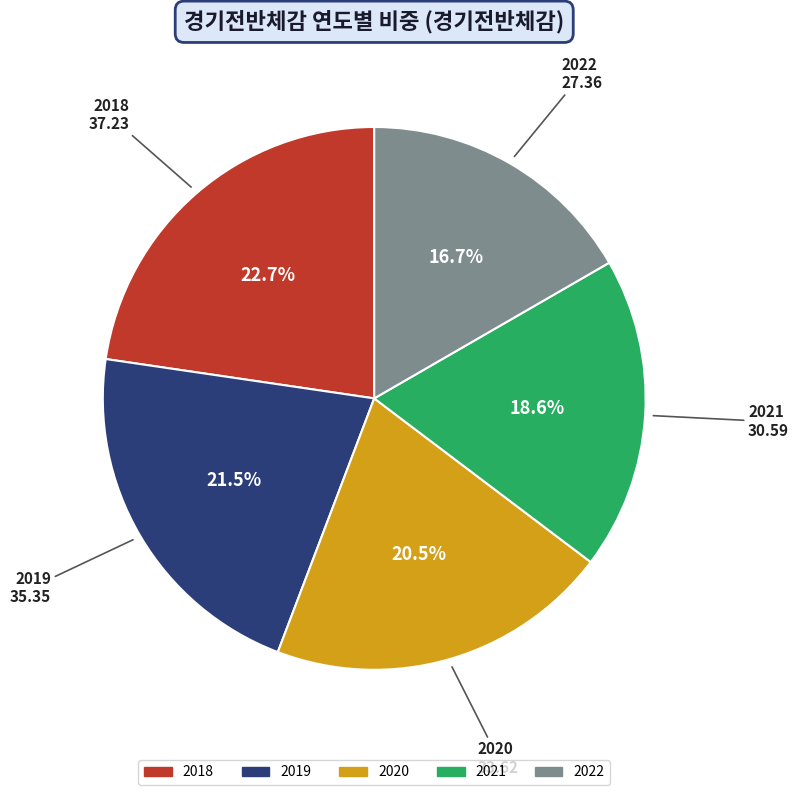

To the nearest percent, what is the combined percentage of 2018 and 2022?

39%